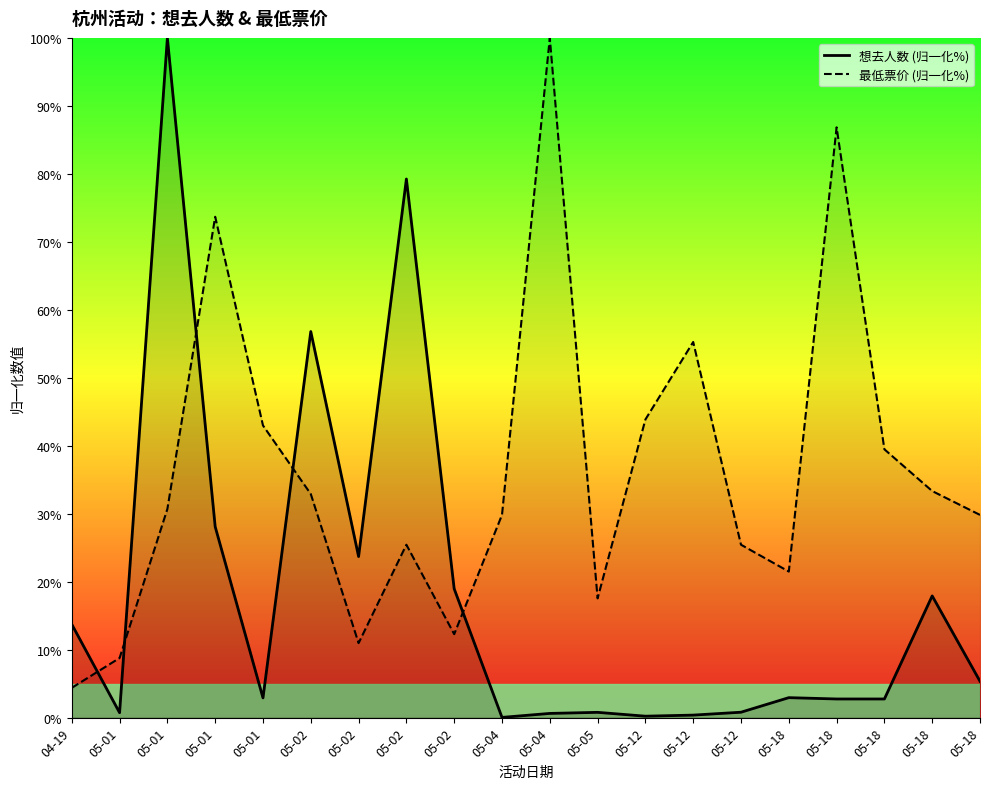

What is the spread (max minus min) of values at 05-18?

18.6